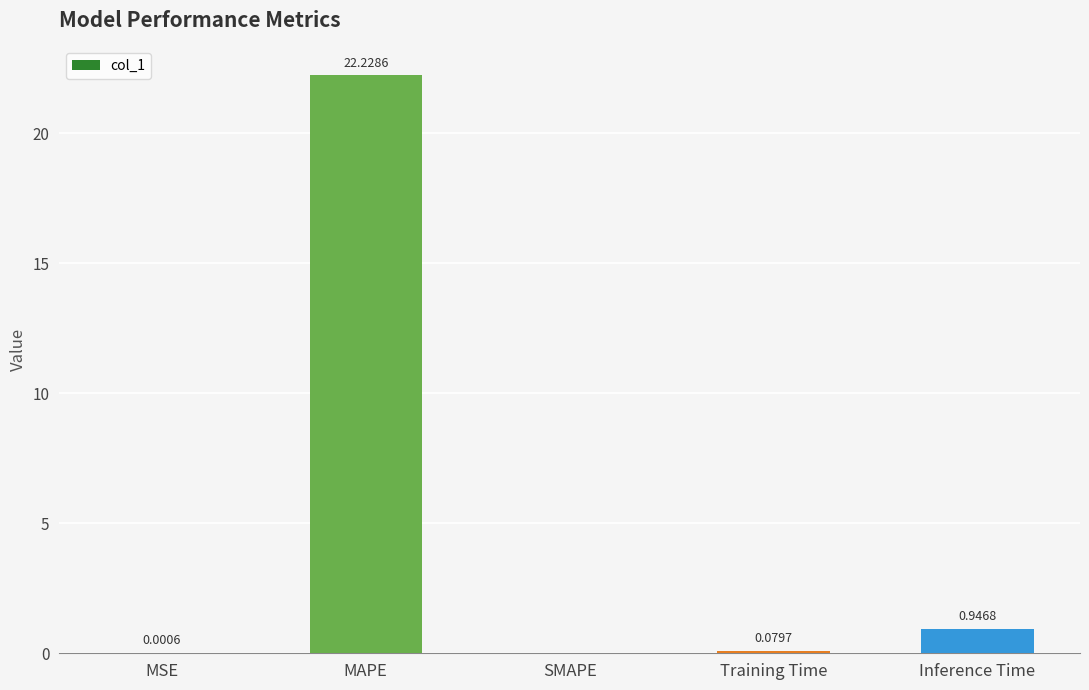

At which label is the value closest to 11?

Inference Time